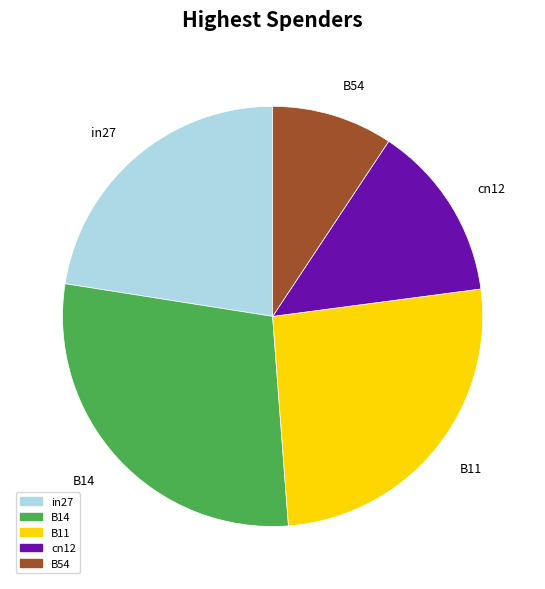

What is the largest slice in the pie chart?

B14